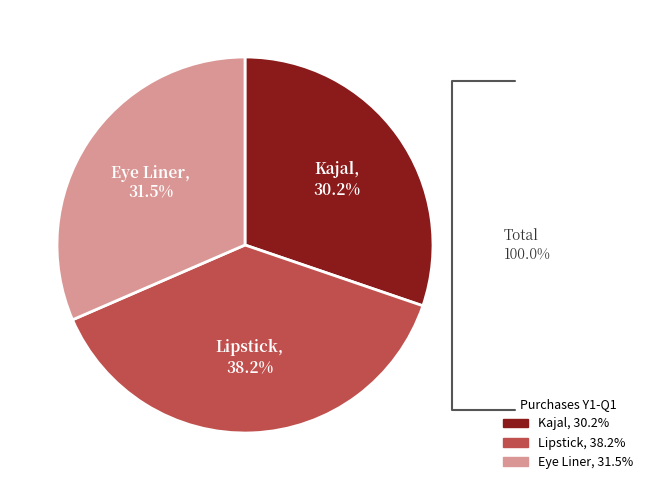

Is it true that Lipstick is 38% of the pie?

True